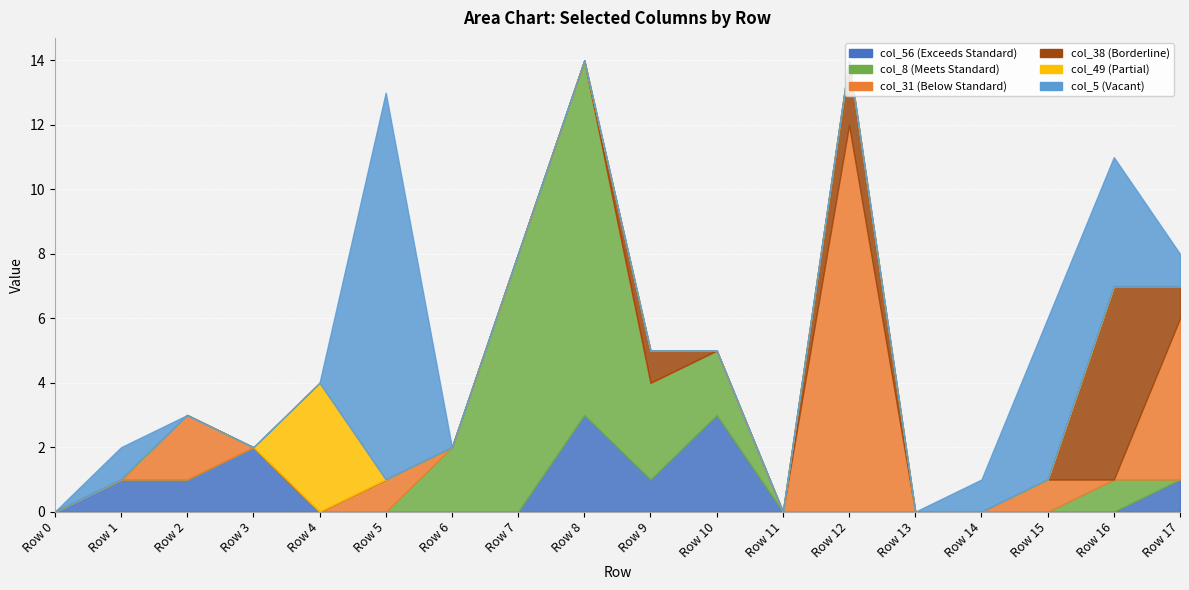

What is the difference between the maximum and minimum values in the col_56 series?

3